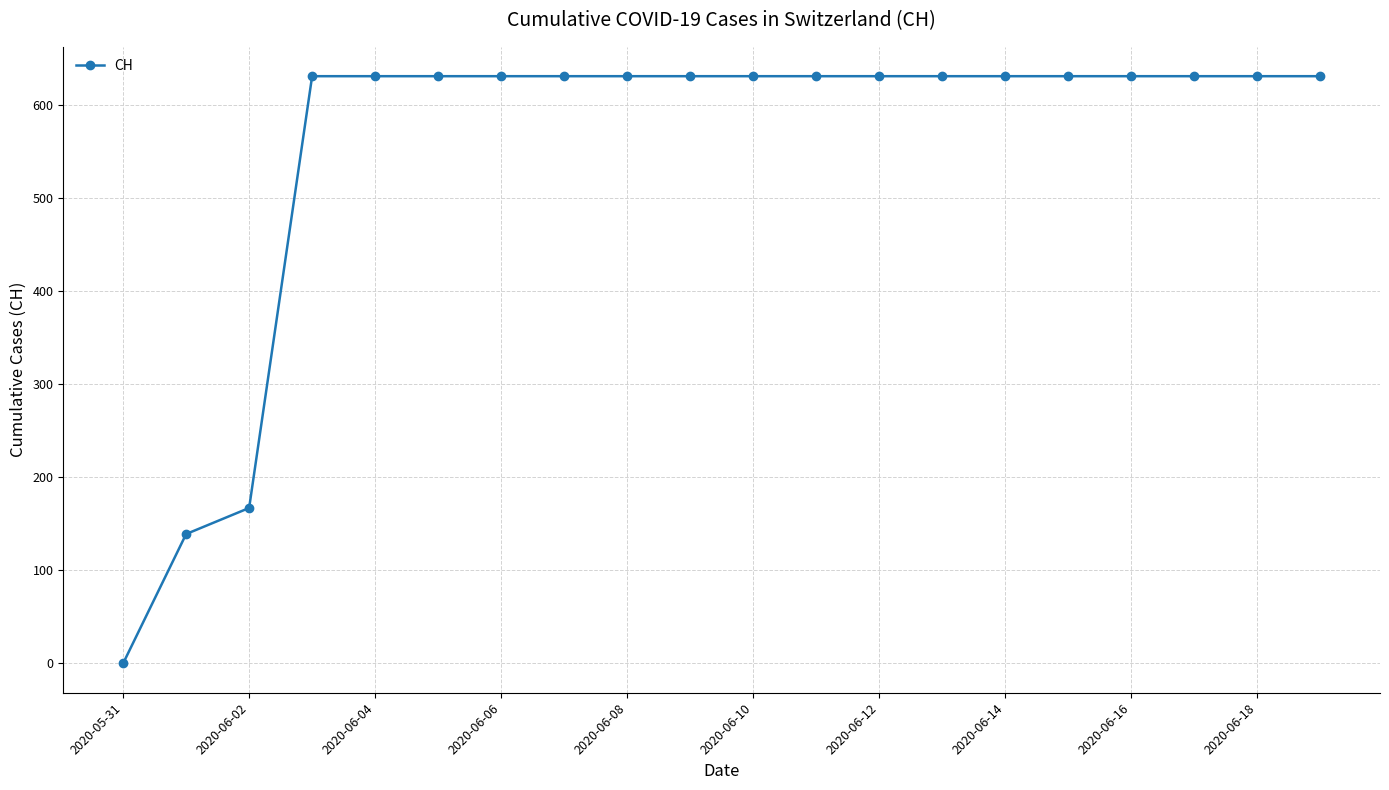

Reading right to left, extract all data points from this chart.

631	631	631	631	631	631	631	631	631	631	631	631	631	631	631	631	631	167	139	0